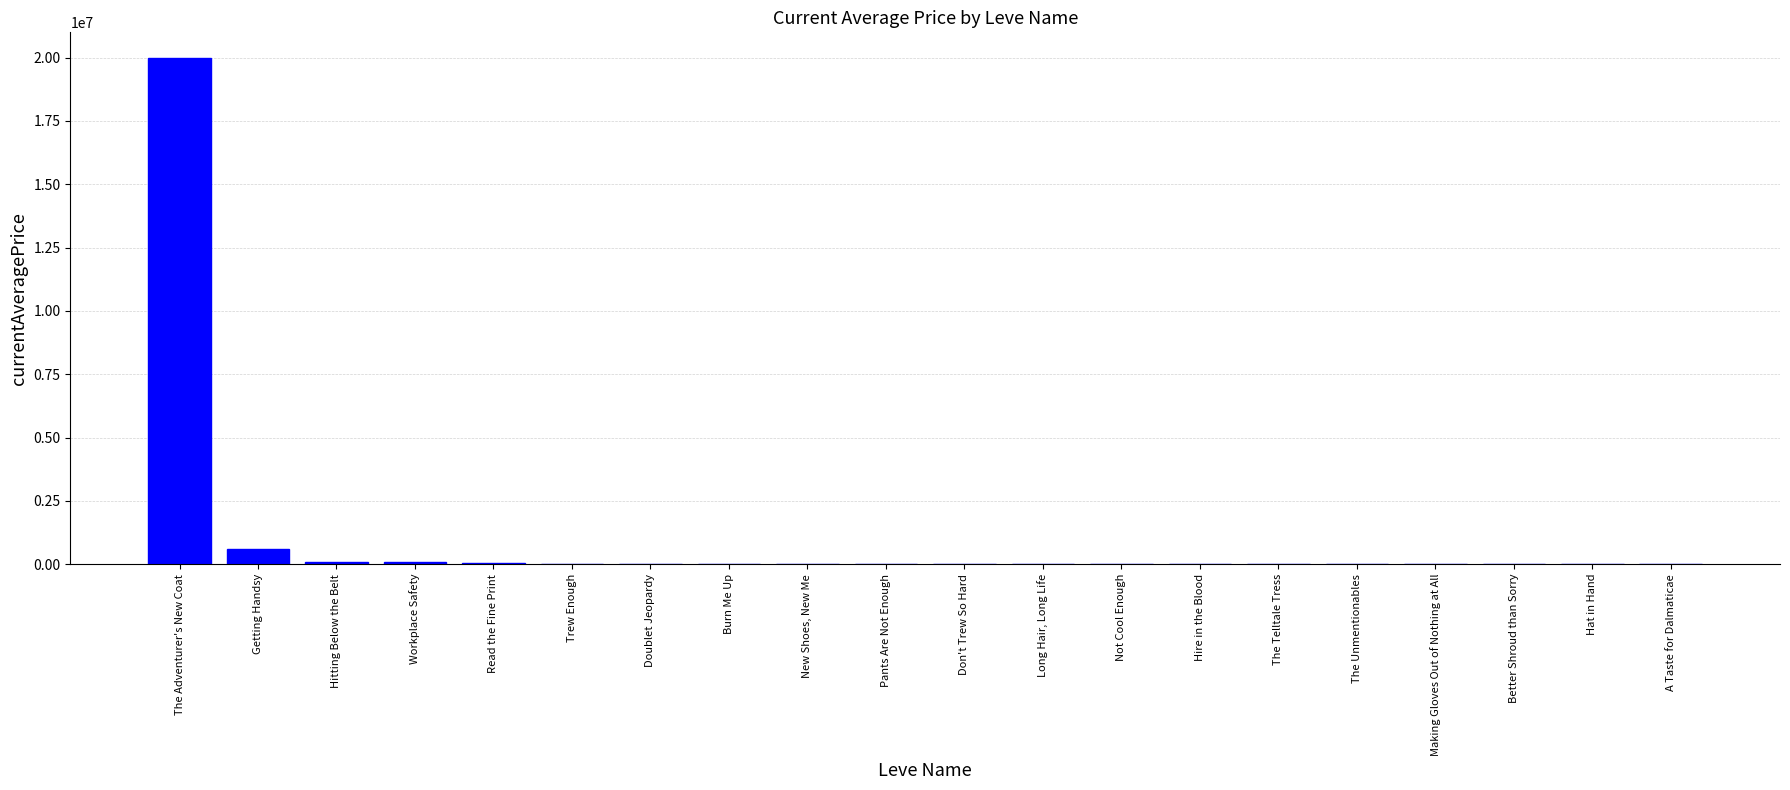

Which label corresponds to the largest value in the chart?

The Adventurer's New Coat